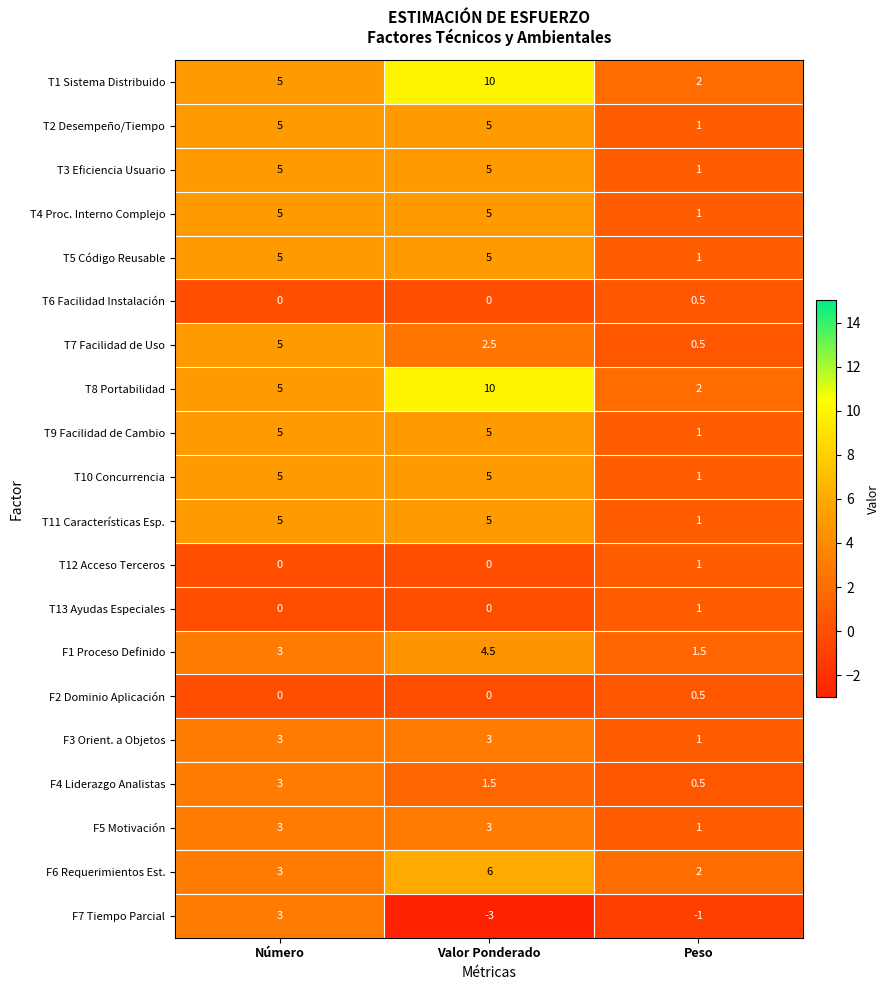

Is it true that T13 Ayudas Especiales equals 1.0 at Peso?

True